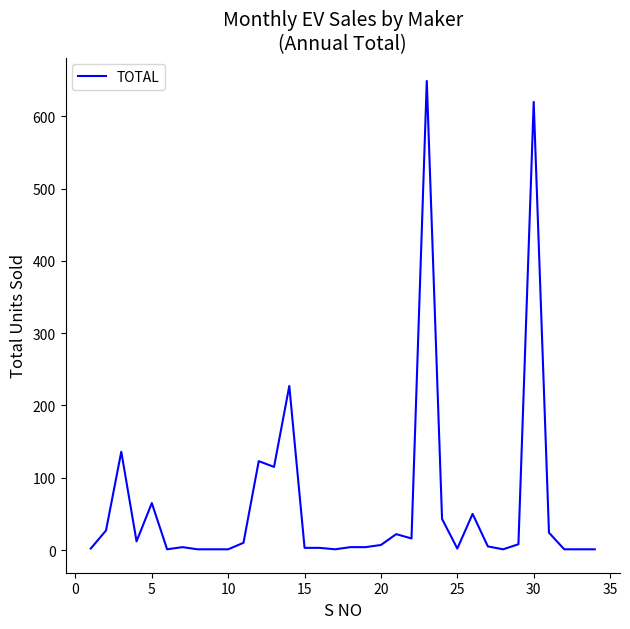

What is the greatest value displayed?

649